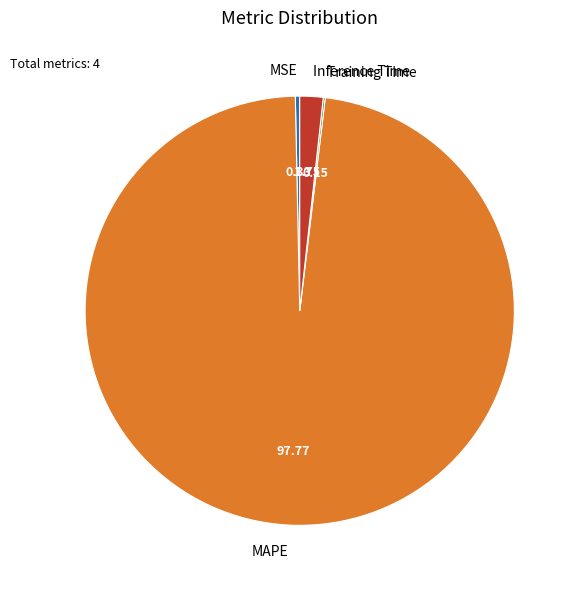

Combined, do MSE and MAPE account for over 50%?

Yes